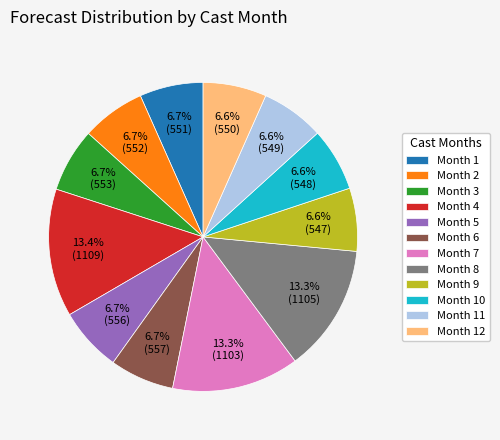

To the nearest percent, what is the average slice percentage?

8%